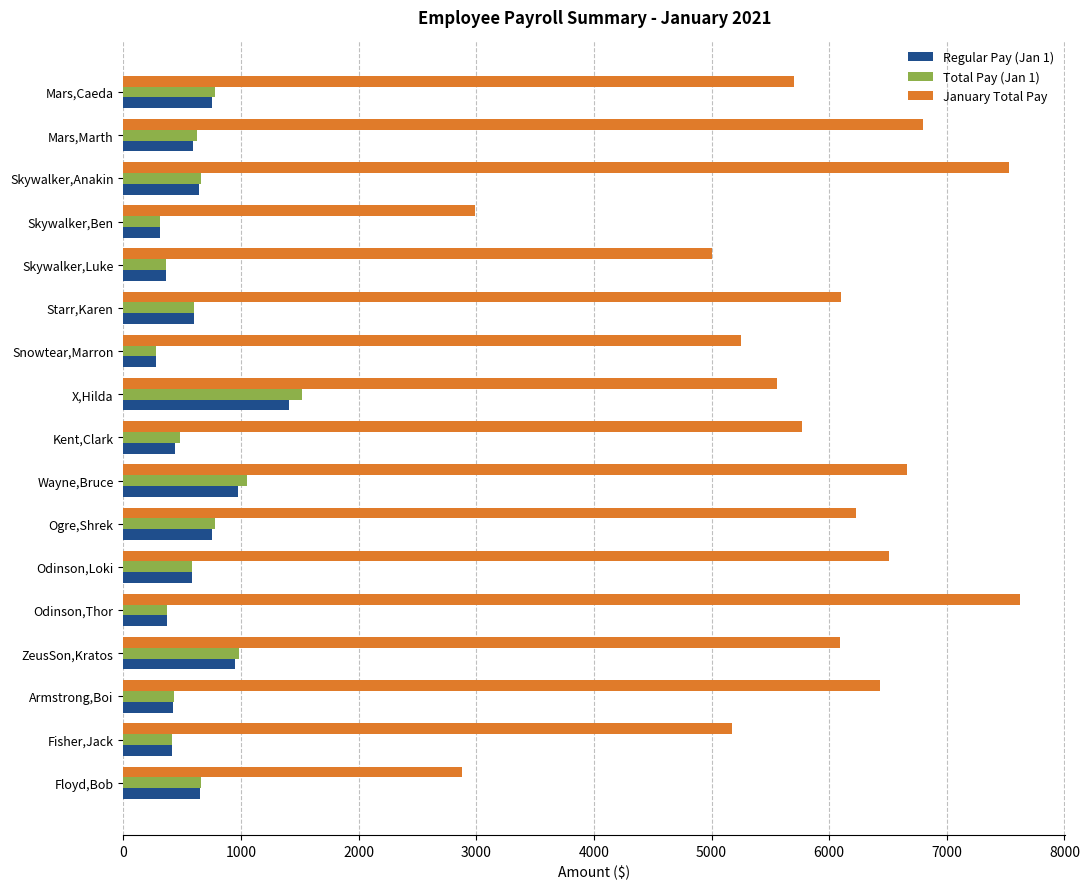

At how many categories does at least one series exceed 2680?

17